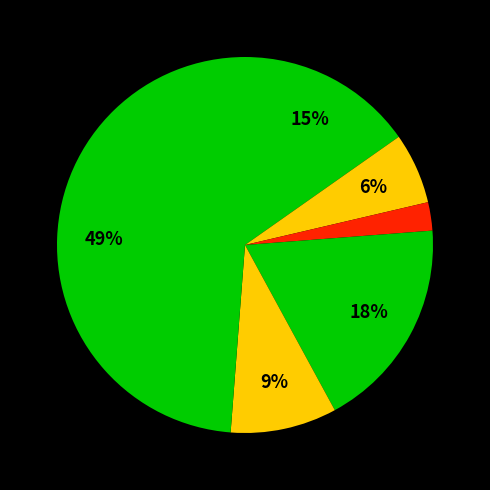

How many slices are in this pie chart?

6